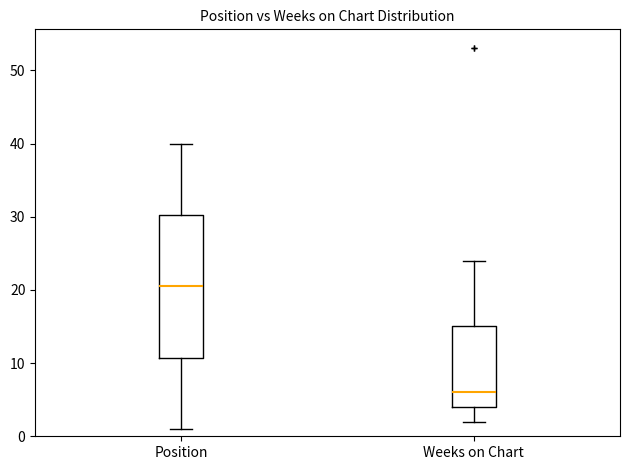

Where is the lower edge of the box for Weeks on Chart on the y-axis? The values are not printed on the chart, so give them approximately, as read against the axis.

4